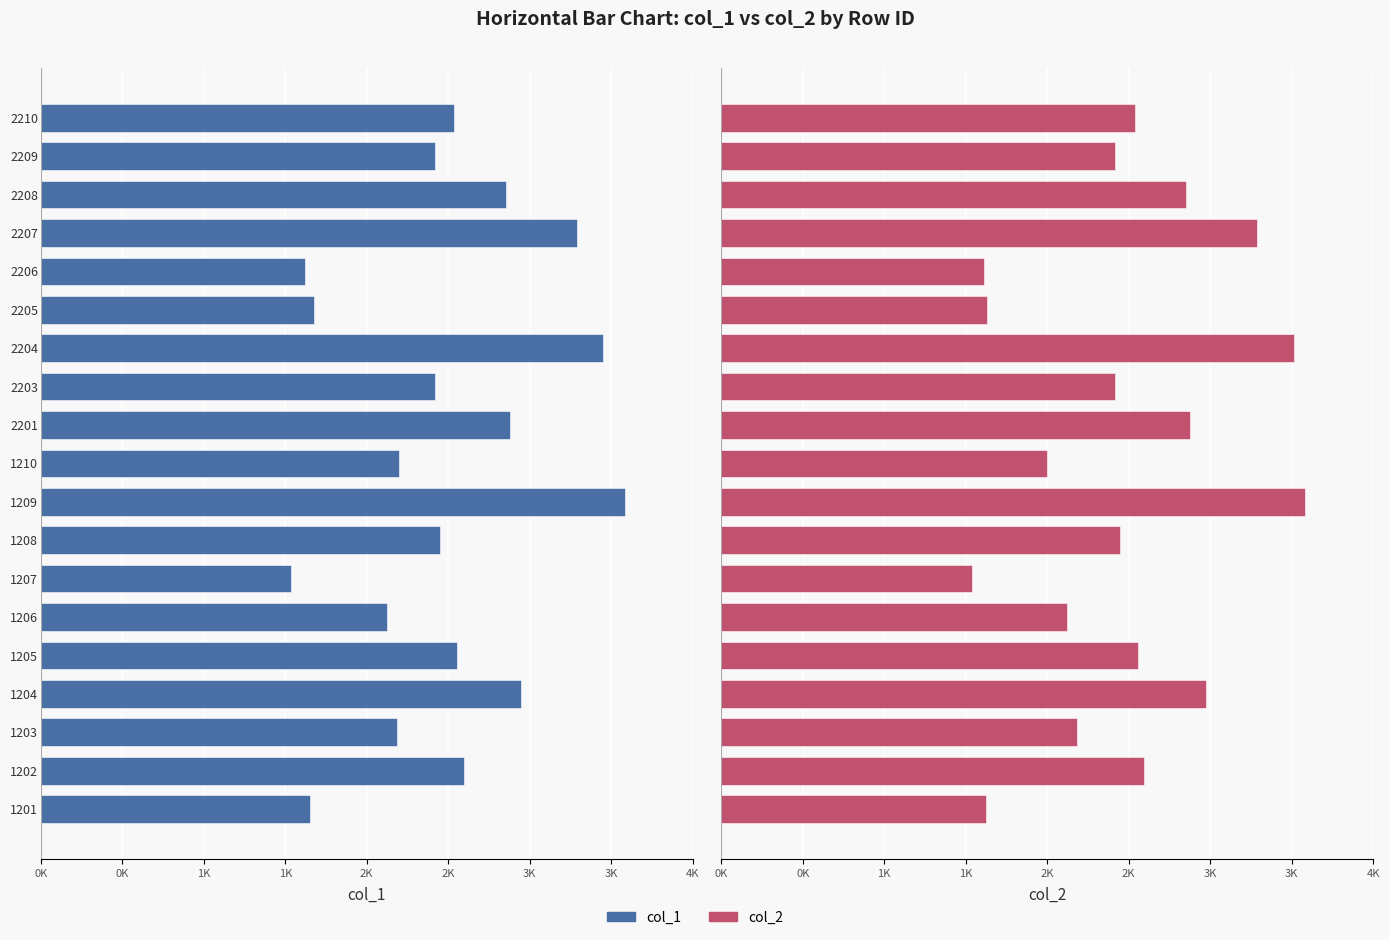

At how many categories does at least one series exceed 1431?

19